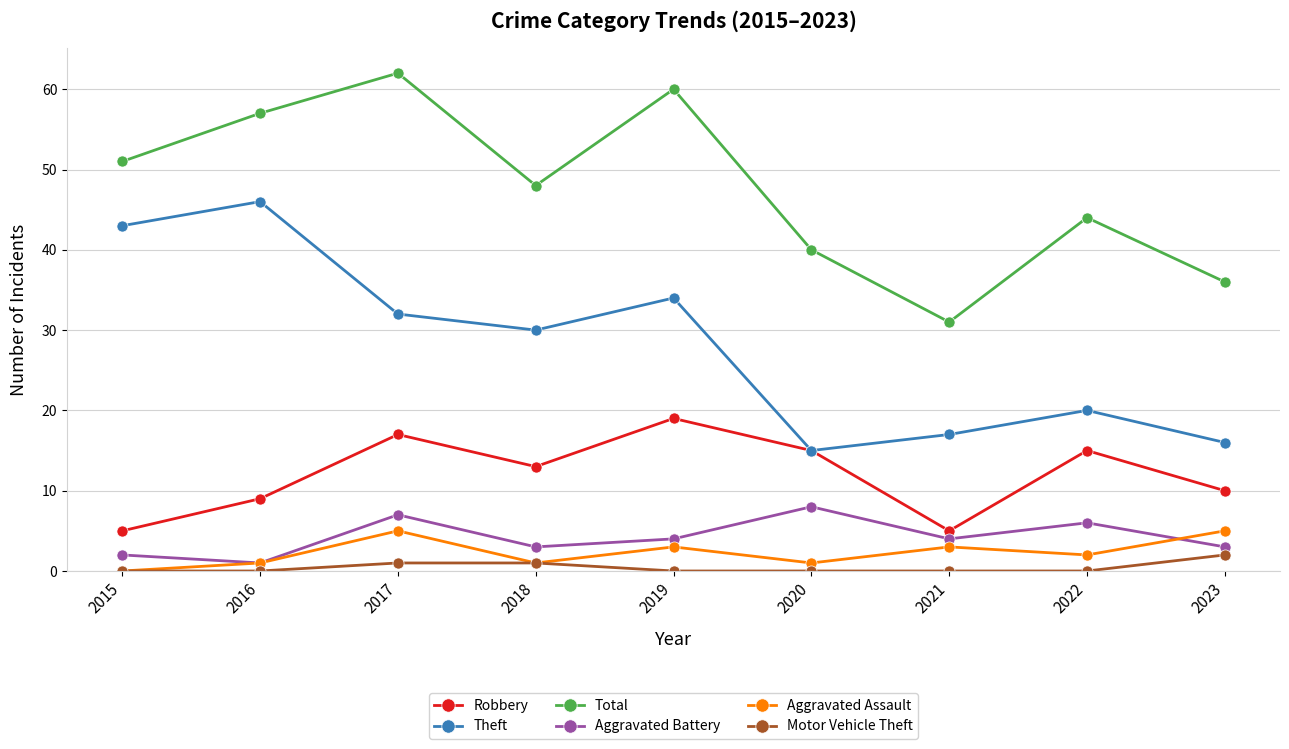

Is it true that Motor Vehicle Theft equals 0 at 2015?

True